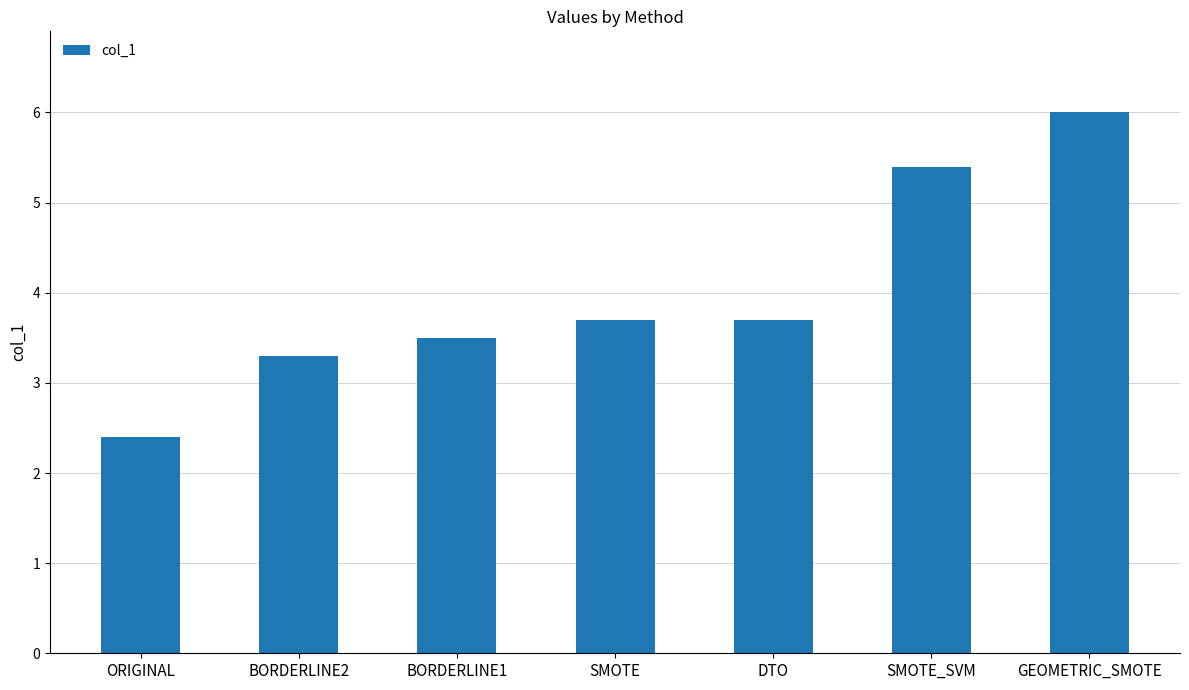

What is the greatest value displayed?

6.0